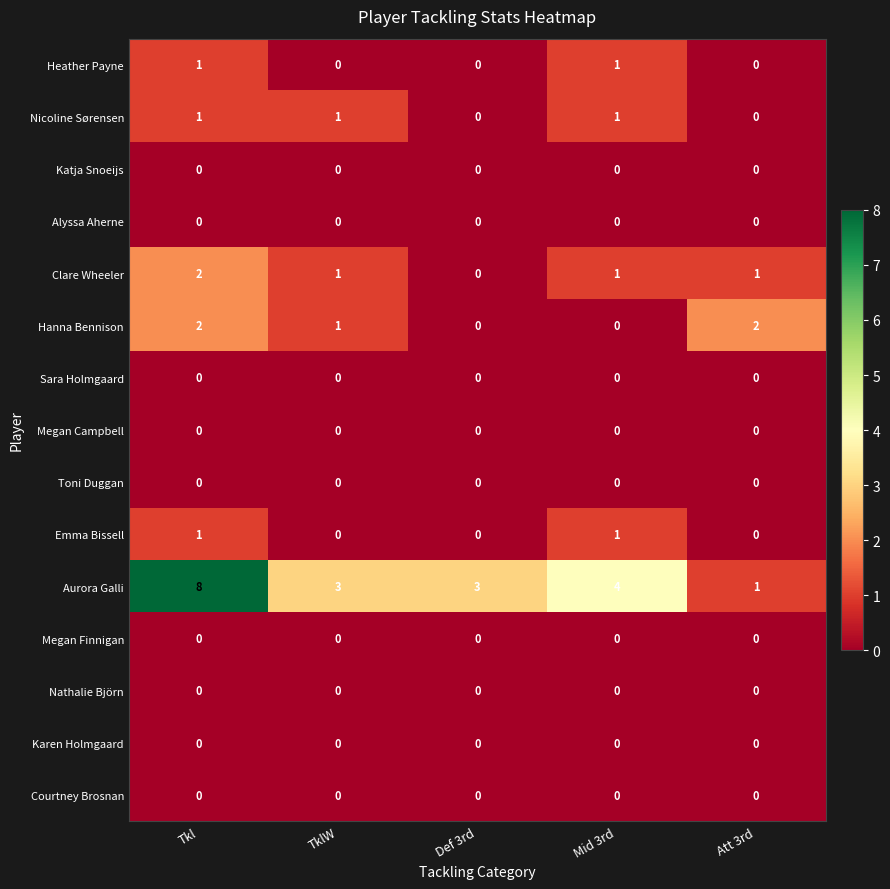

How many categories are shown in the chart?

5